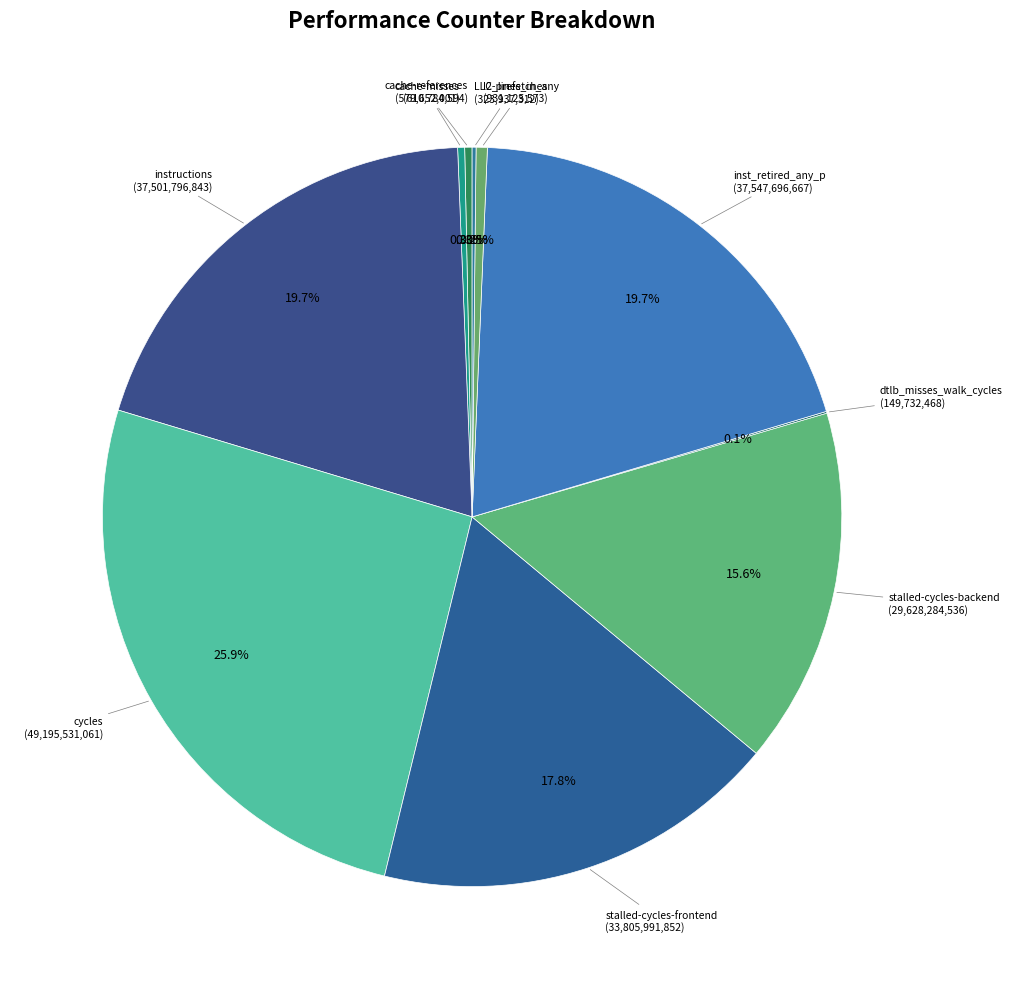

Is there a majority slice in this chart?

No